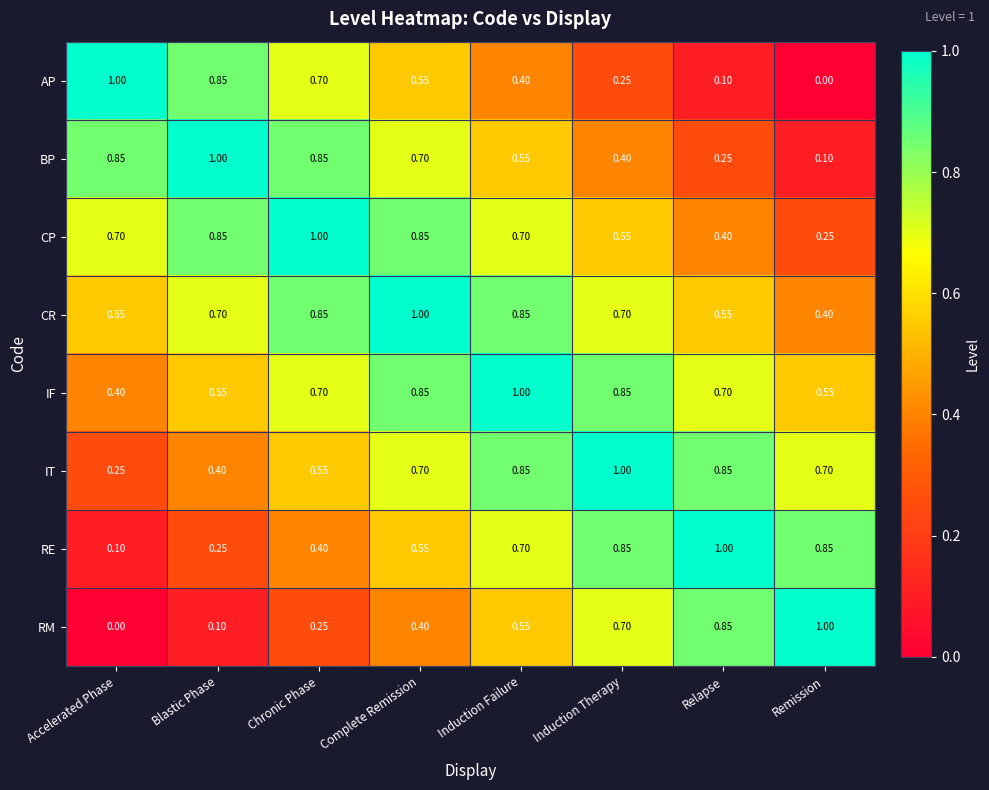

List the labels in order of AP value, largest first.

Accelerated Phase, Blastic Phase, Chronic Phase, Complete Remission, Induction Failure, Induction Therapy, Relapse, Remission